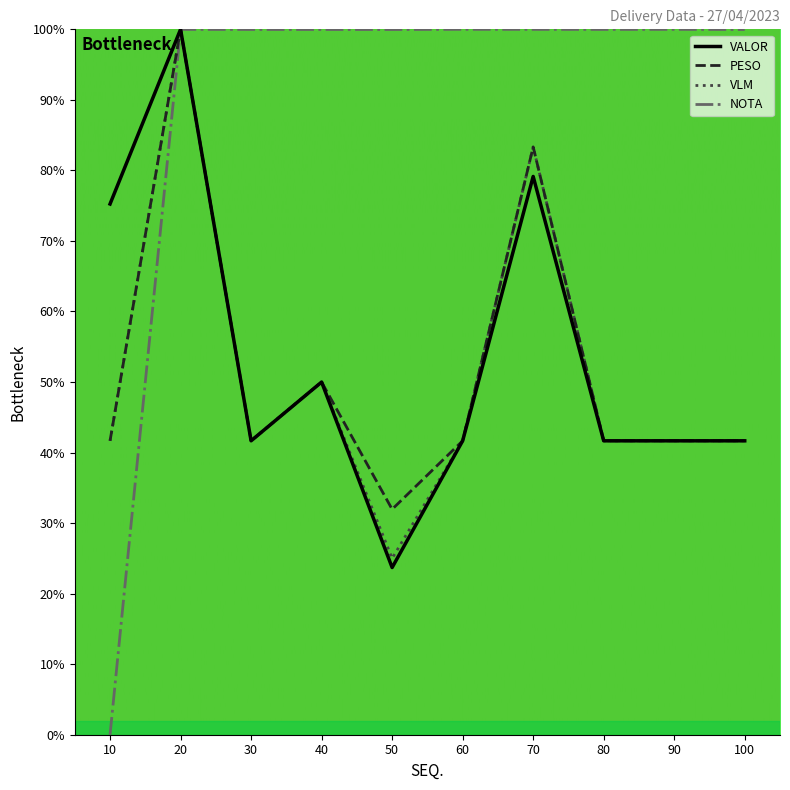

Where is the first local minimum for VLM?

30